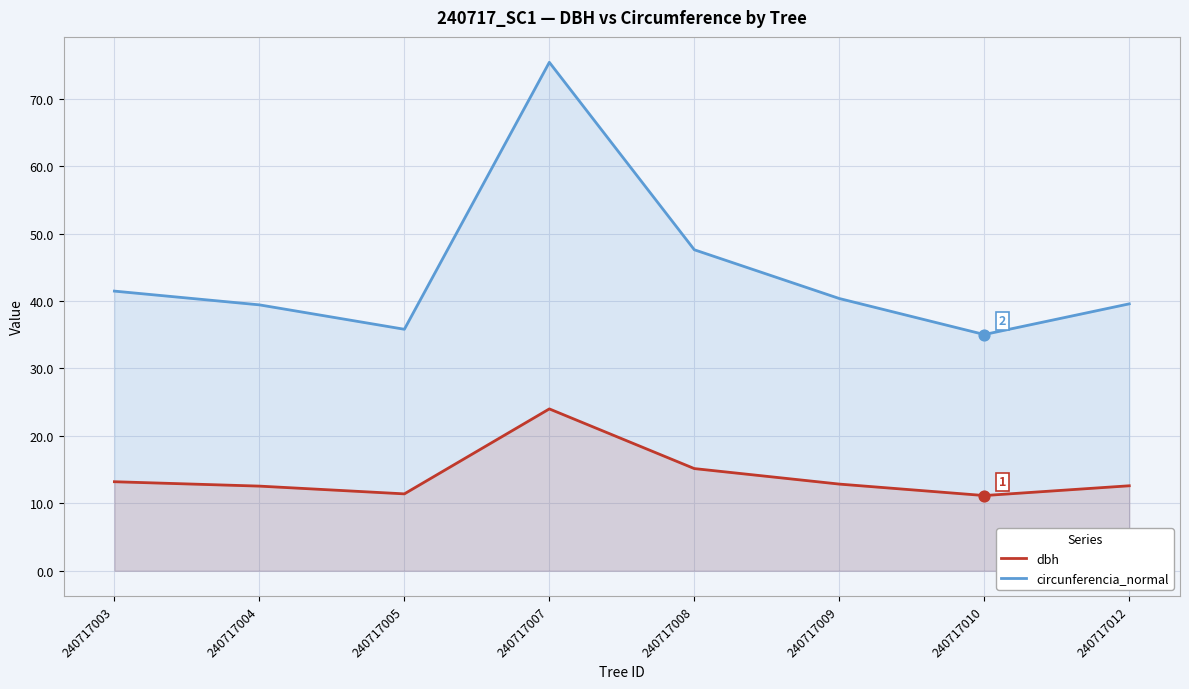

Which series has the widest spread of Y values?

circunferencia_normal